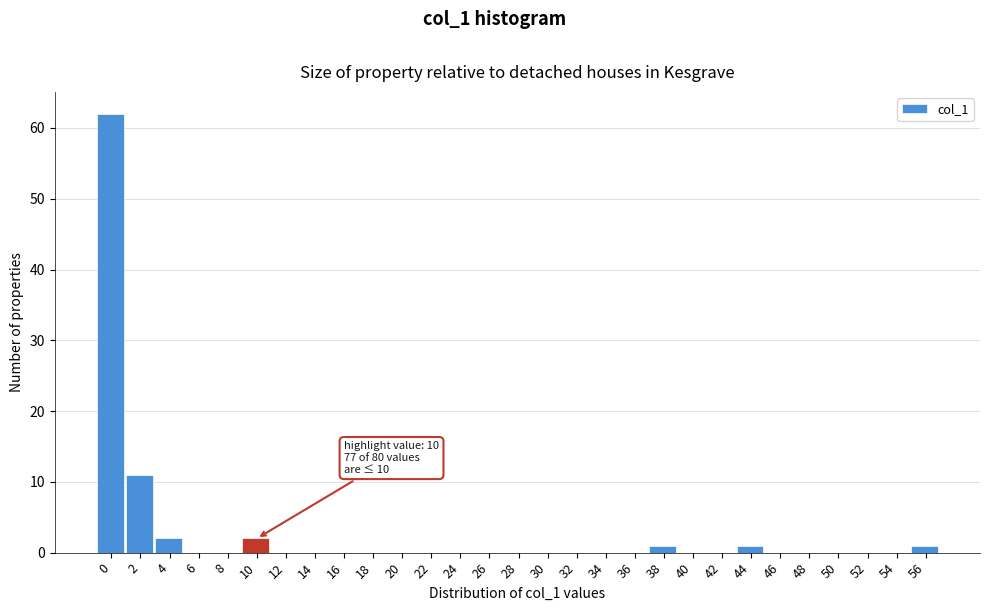

Reading right to left, extract all data points from this chart.

56=1	54=0	52=0	50=0	48=0	46=0	44=1	42=0	40=0	38=1	36=0	34=0	32=0	30=0	28=0	26=0	24=0	22=0	20=0	18=0	16=0	14=0	12=0	10=2	8=0	6=0	4=2	2=11	0=62